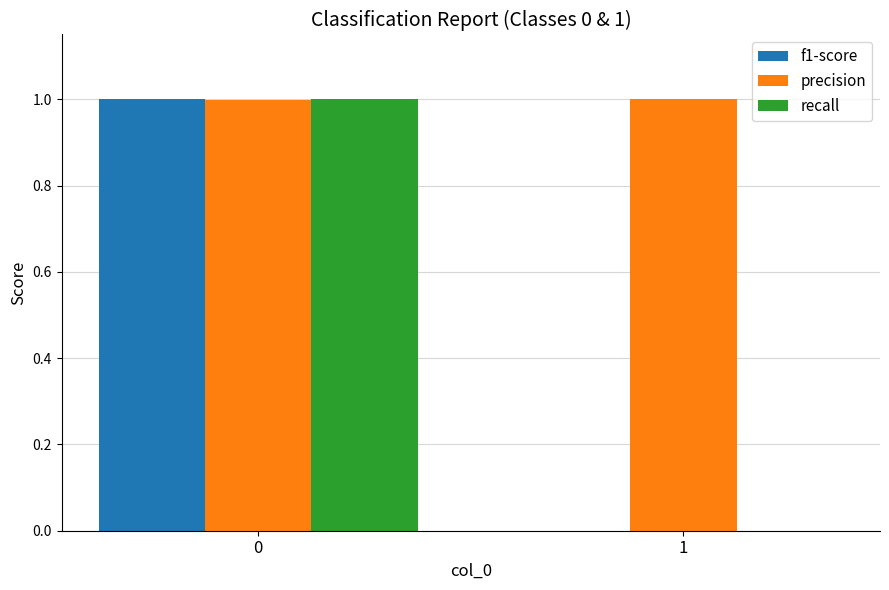

Are the bars grouped side by side (vs. stacked)?

Yes